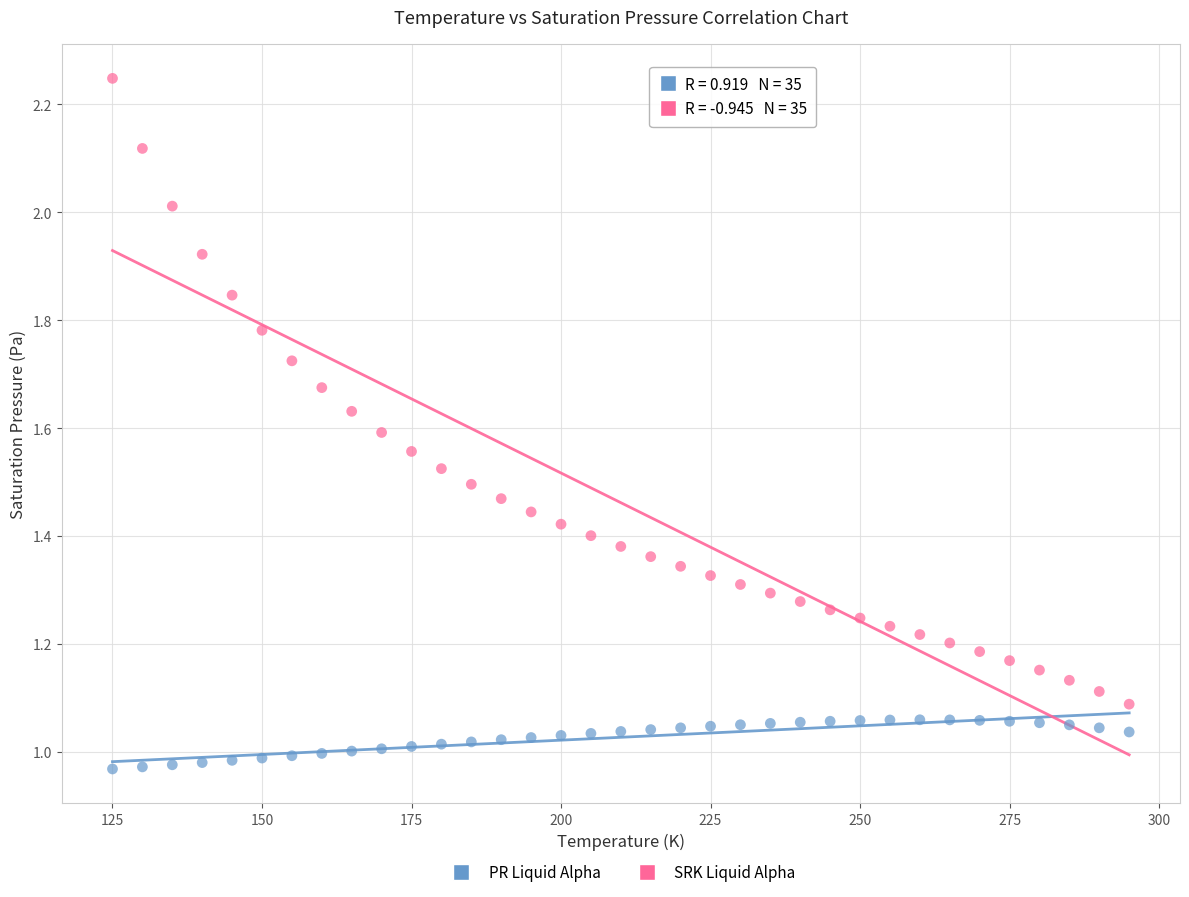

Which series contains the highest Y value?

SRK Liquid Alpha